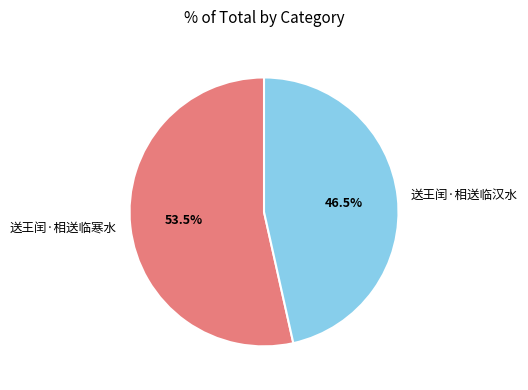

Which category has the biggest portion of the pie?

送王闰·相送临寒水